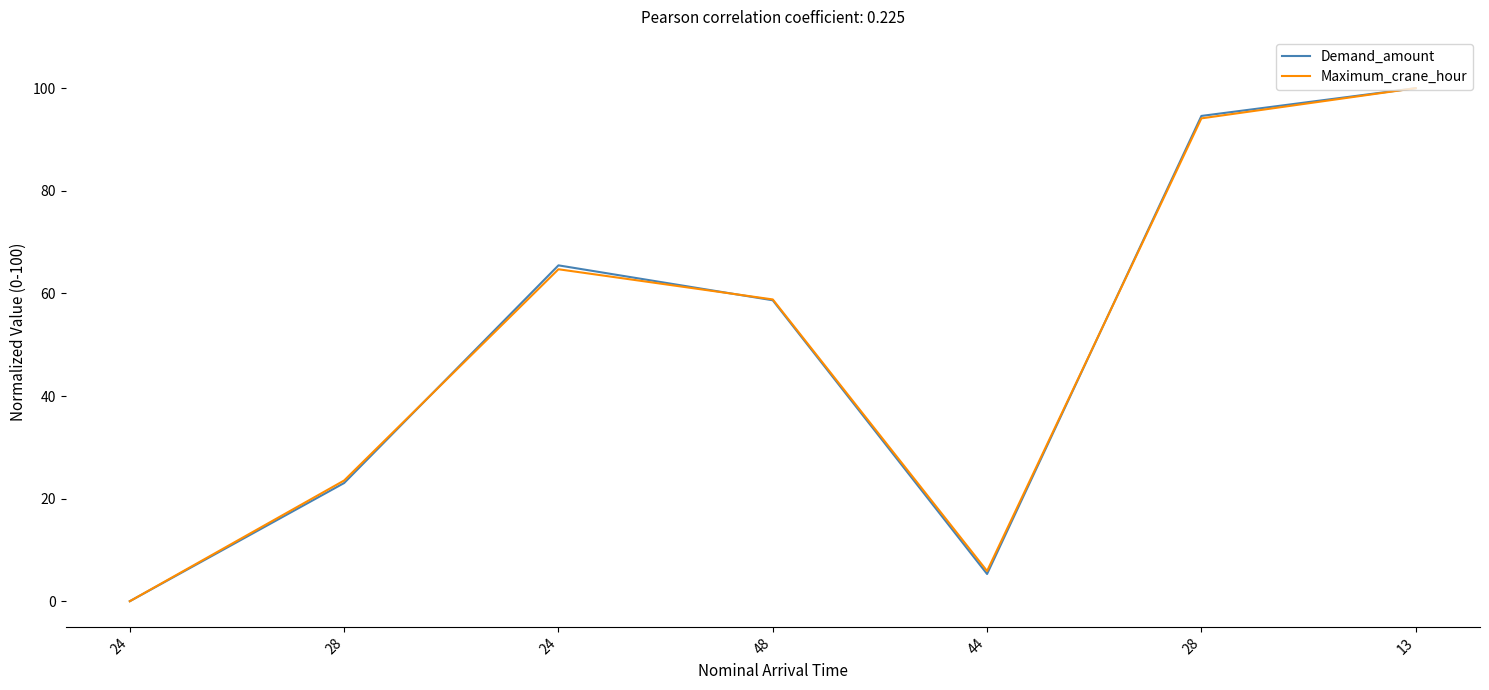

Which series has the widest spread of values?

Demand_amount